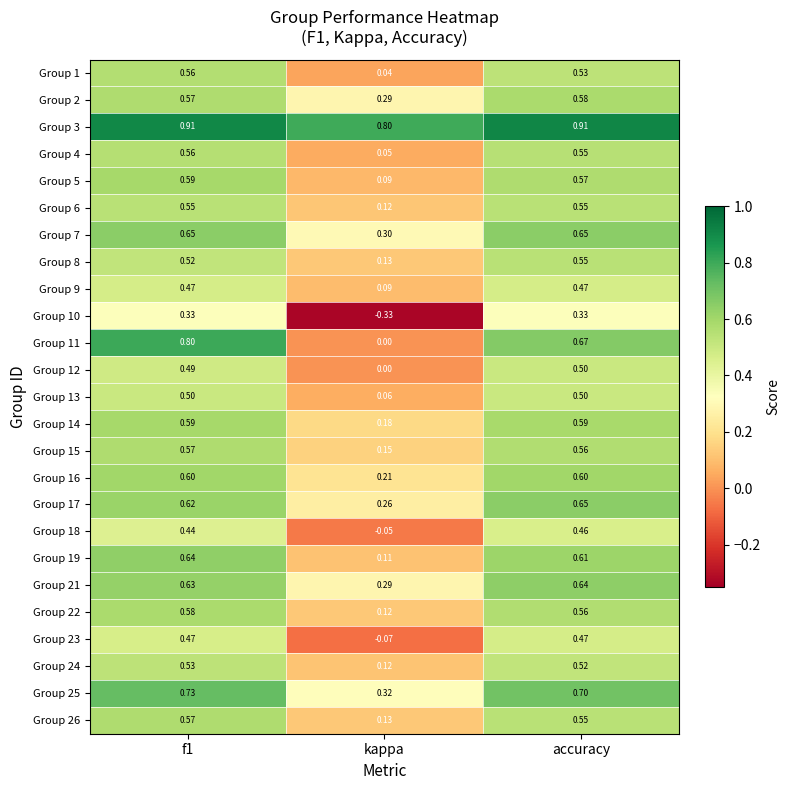

Where is Group 3 nearest to the value 0?

kappa